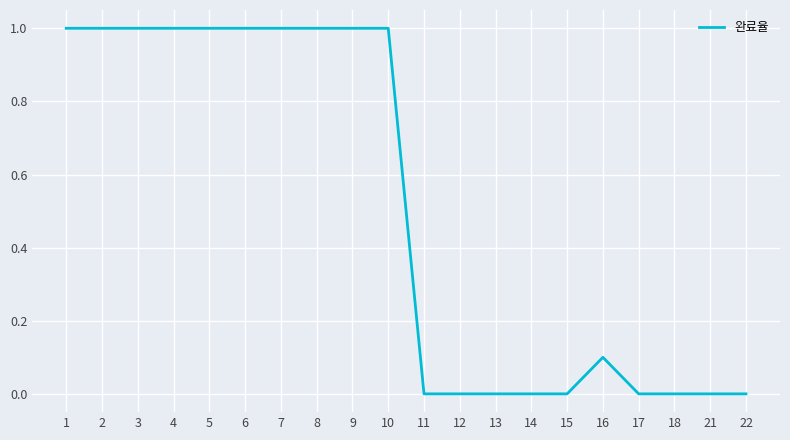

How many lines are shown in the chart?

1